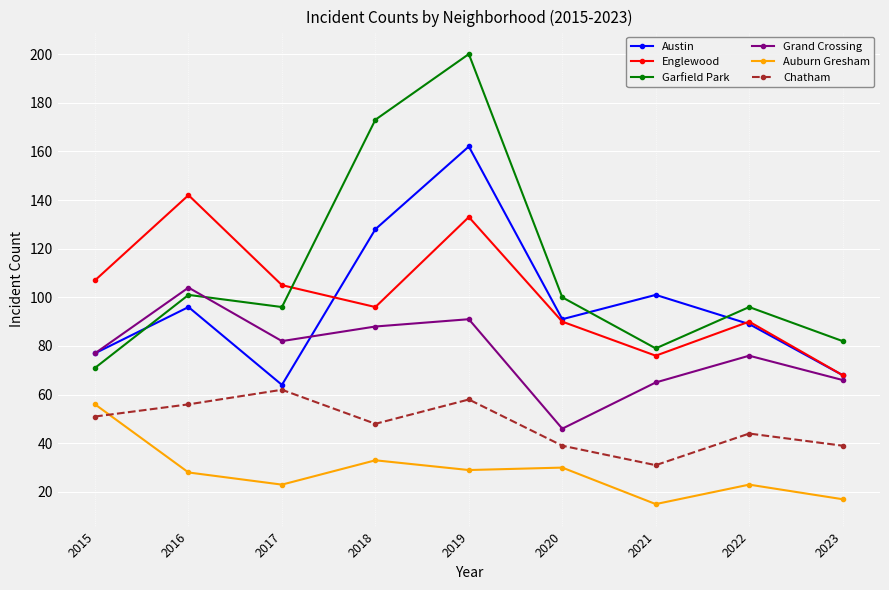

Rank the series at 2017 from highest to lowest value.

Englewood, Garfield Park, Grand Crossing, Austin, Chatham, Auburn Gresham